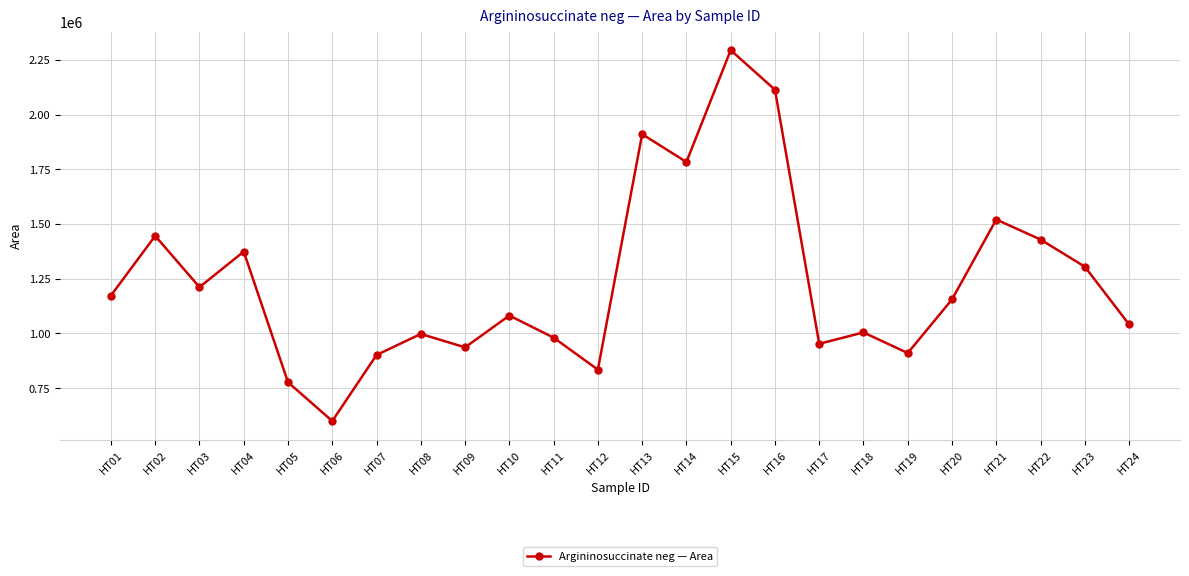

What is the maximum value shown in the chart?

2294189